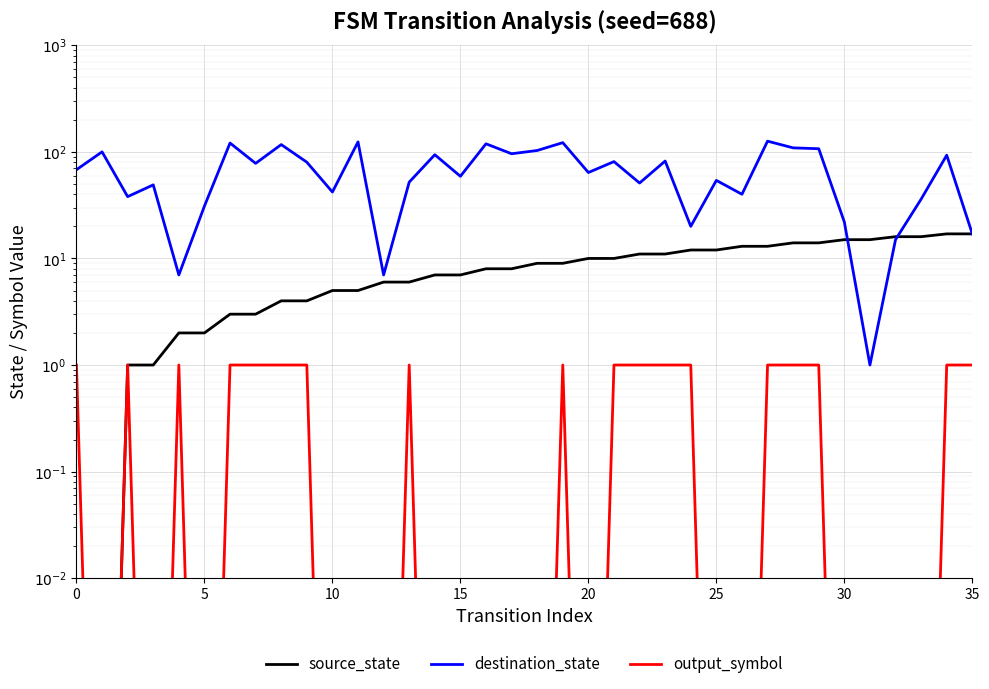

Between 11 and 16, which series saw the biggest shift?

destination_state